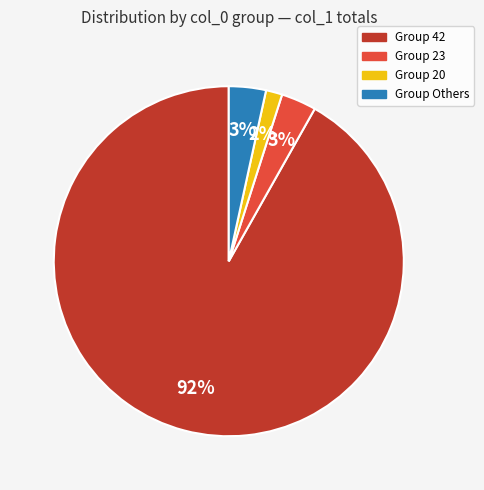

To the nearest percent, what is the average slice percentage?

25%